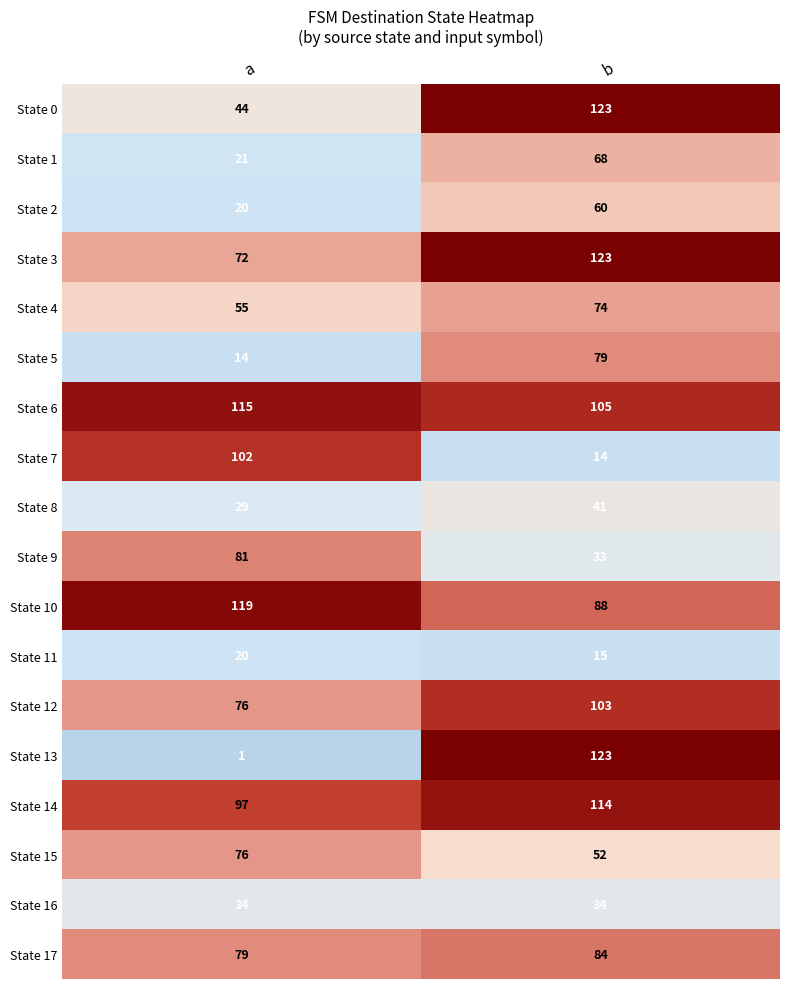

List the labels in order of State 9 value, smallest first.

b, a